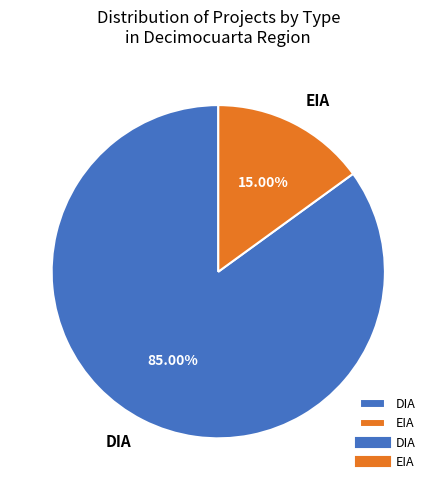

What is the smallest slice in the pie chart?

EIA